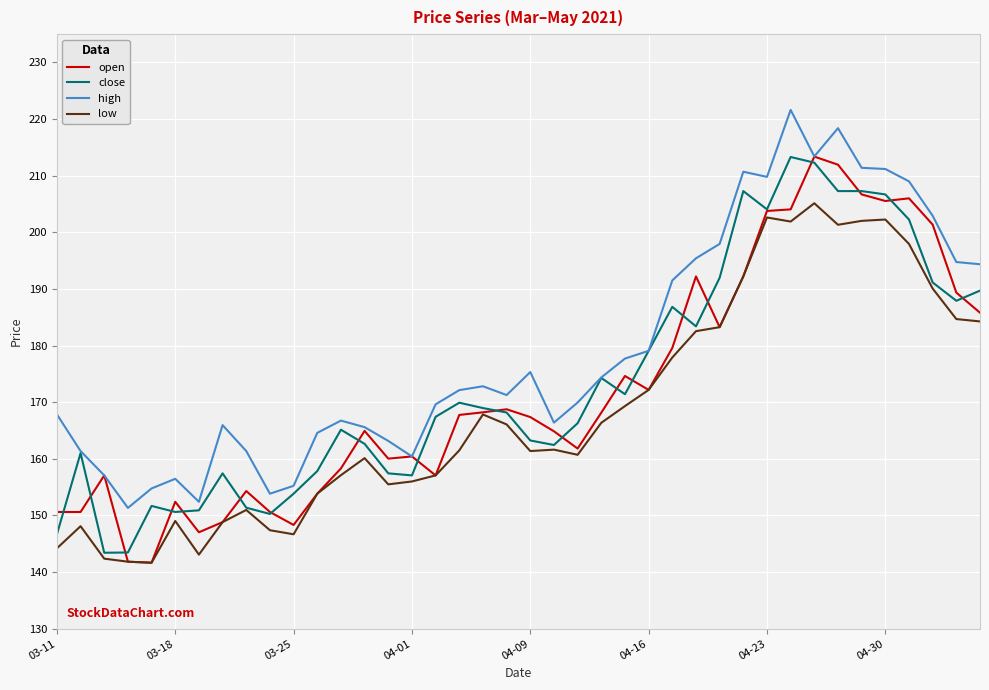

What is the highest value of the close series?

213.3